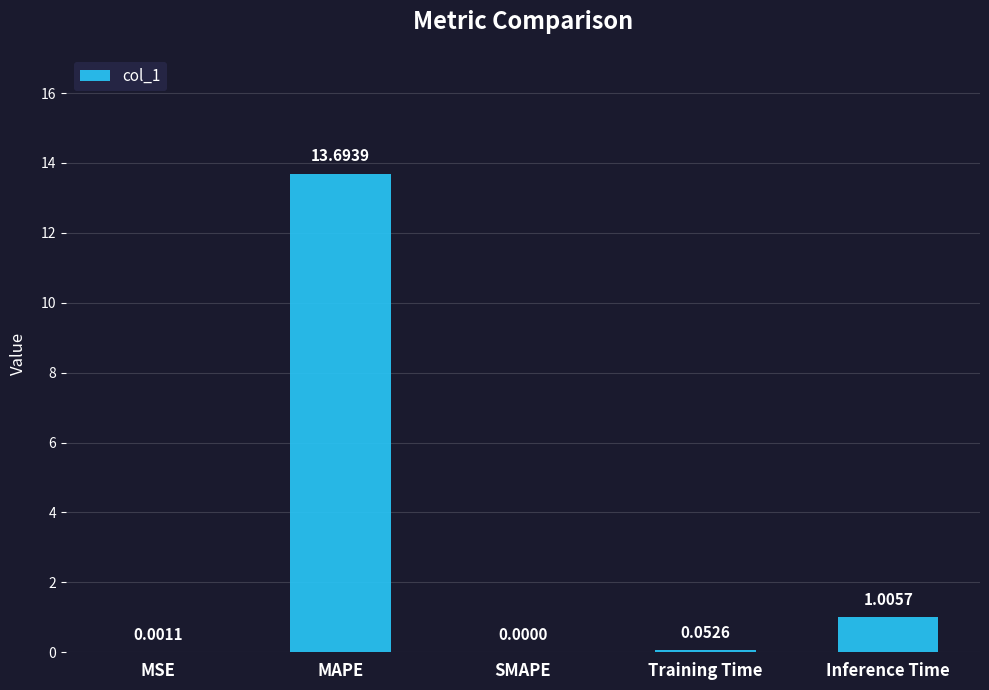

What is the sum of the values at MAPE and SMAPE?

13.7